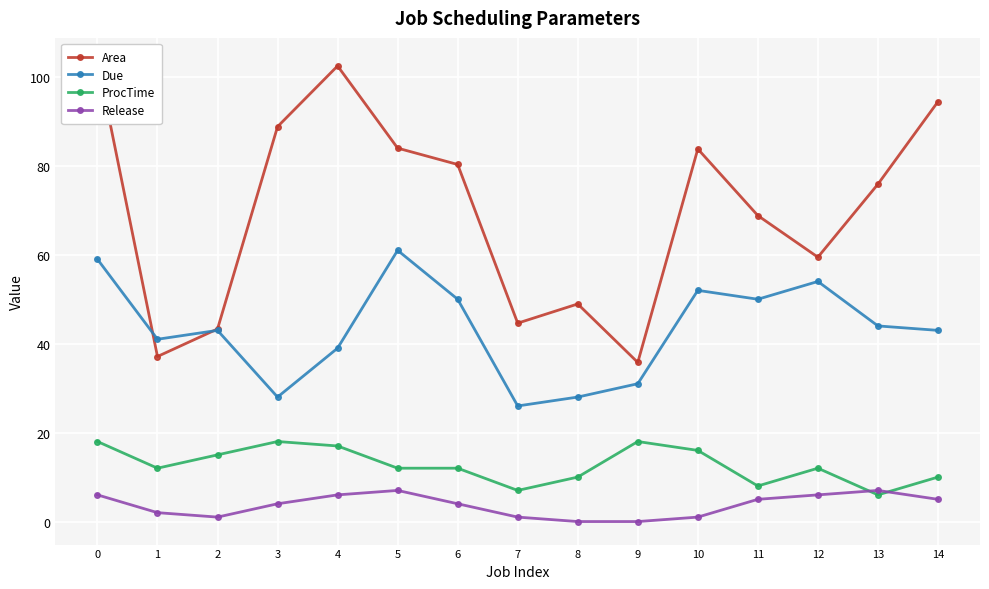

Reading left to right, what are all the values shown in this chart?

Area: 103.6	37.1	43.3	88.8	102.5	84.0	80.3	44.6	48.9	35.8	83.8	68.8	59.5	75.9	94.4
Due: 59.0	41.0	43.0	28.0	39.0	61.0	50.0	26.0	28.0	31.0	52.0	50.0	54.0	44.0	43.0
ProcTime: 18.0	12.0	15.0	18.0	17.0	12.0	12.0	7.0	10.0	18.0	16.0	8.0	12.0	6.0	10.0
Release: 6.0	2.0	1.0	4.0	6.0	7.0	4.0	1.0	0.0	0.0	1.0	5.0	6.0	7.0	5.0